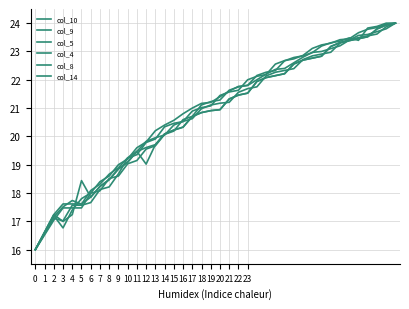

What is the minimum value for col_5?

16.0